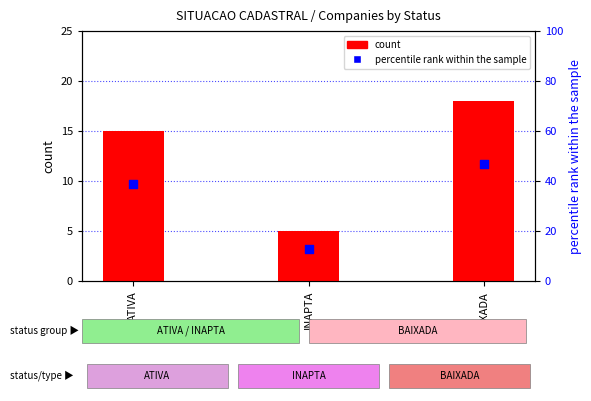

Which series has the widest spread of Y values?

percentile rank within the sample